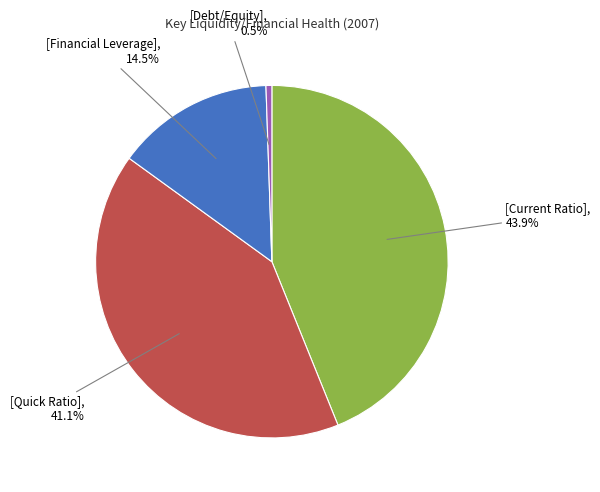

Is there any slice that represents more than half of the pie?

No